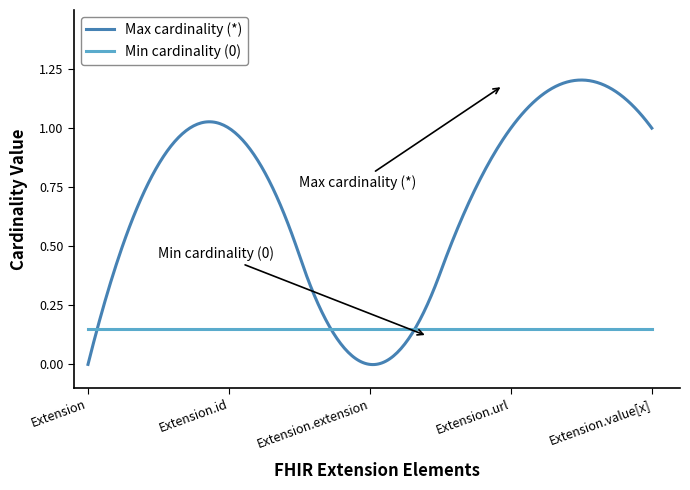

Which series has the largest range (max minus min)?

Max cardinality (*)